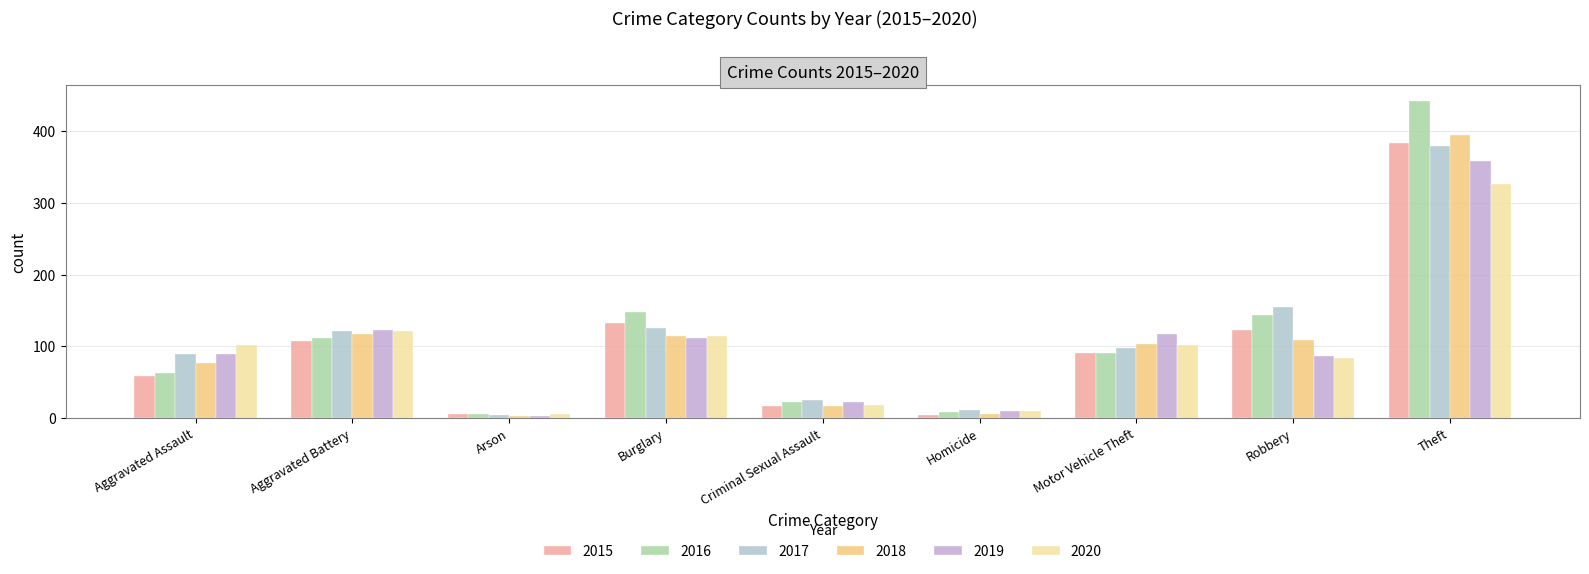

Is the value of 2020 at Aggravated Assault greater than the value of 2016 at Theft?

No